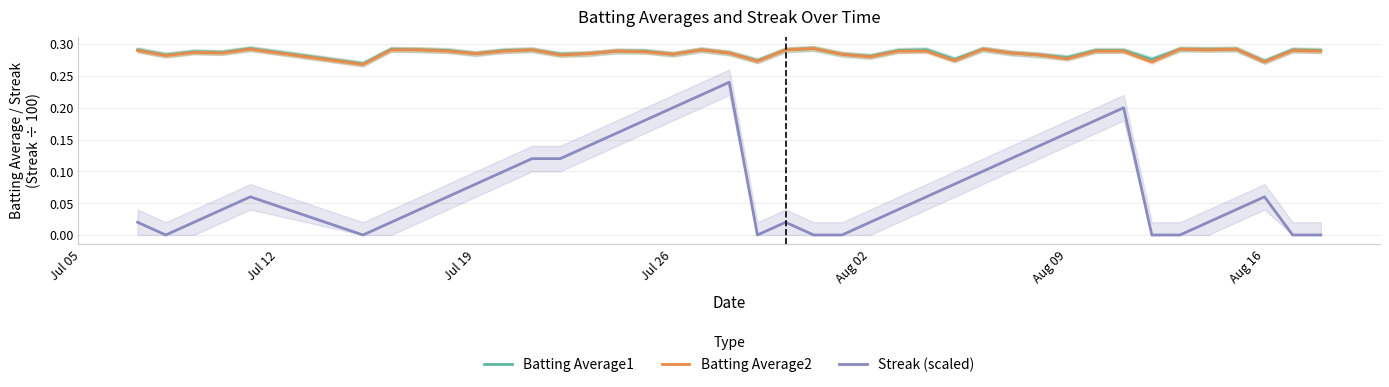

Is the value of Batting Average2 at Aug 09 greater than the value of Batting Average1 at Jul 26?

No